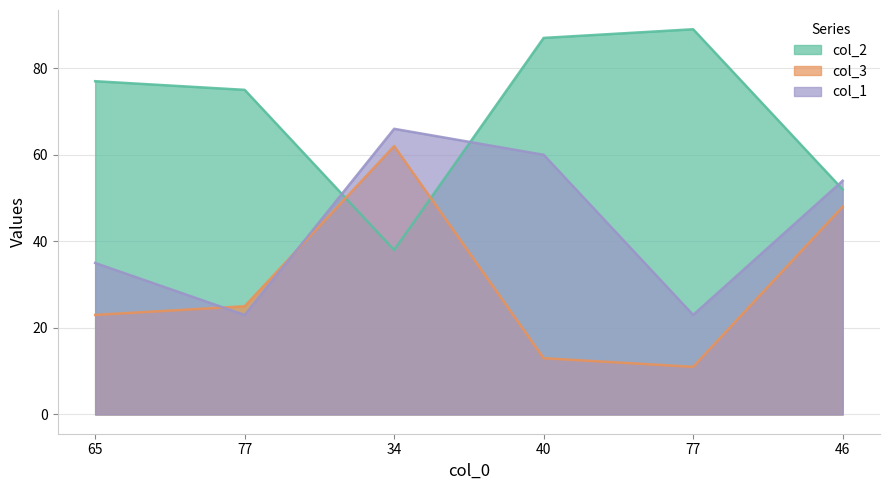

What is the minimum value shown in the chart?

11